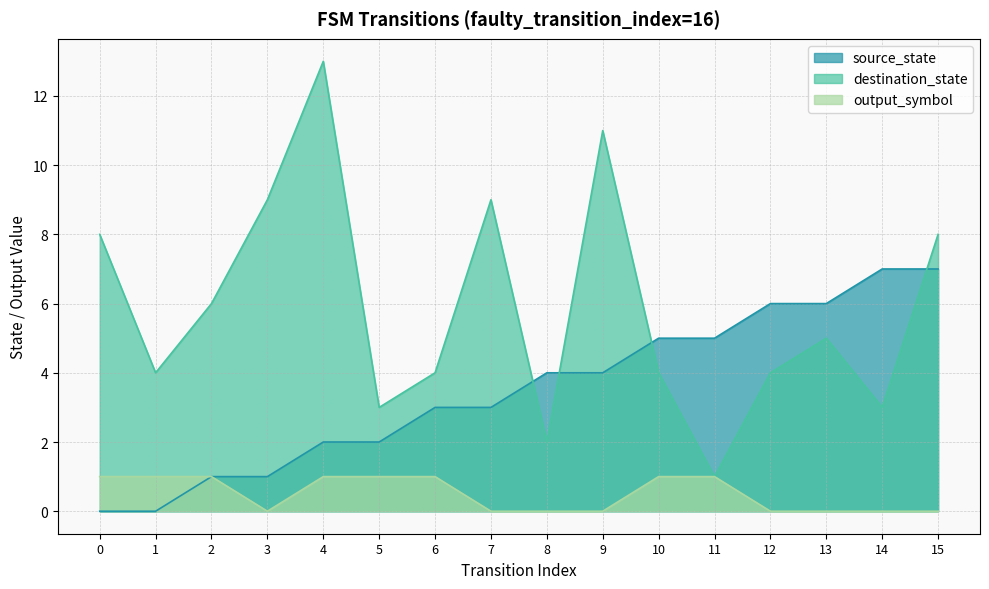

At which category does destination_state reach its first local peak?

4